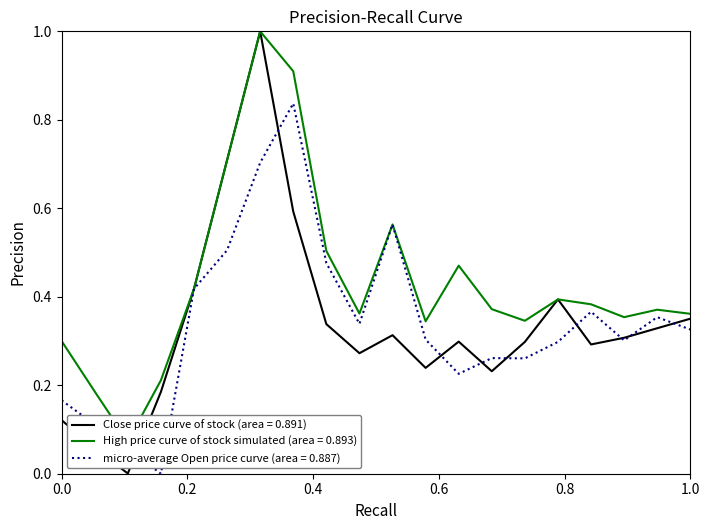

What is the maximum value for Close price curve of stock (area = 0.891)?

1.0